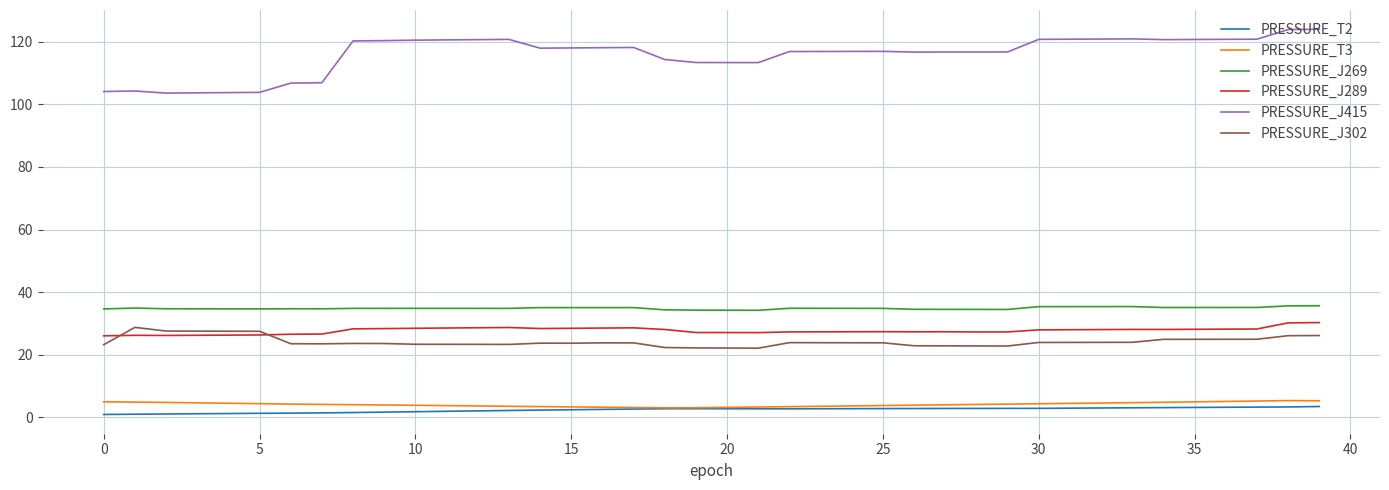

True or false: PRESSURE_J415 and PRESSURE_J269 intersect in this chart.

False